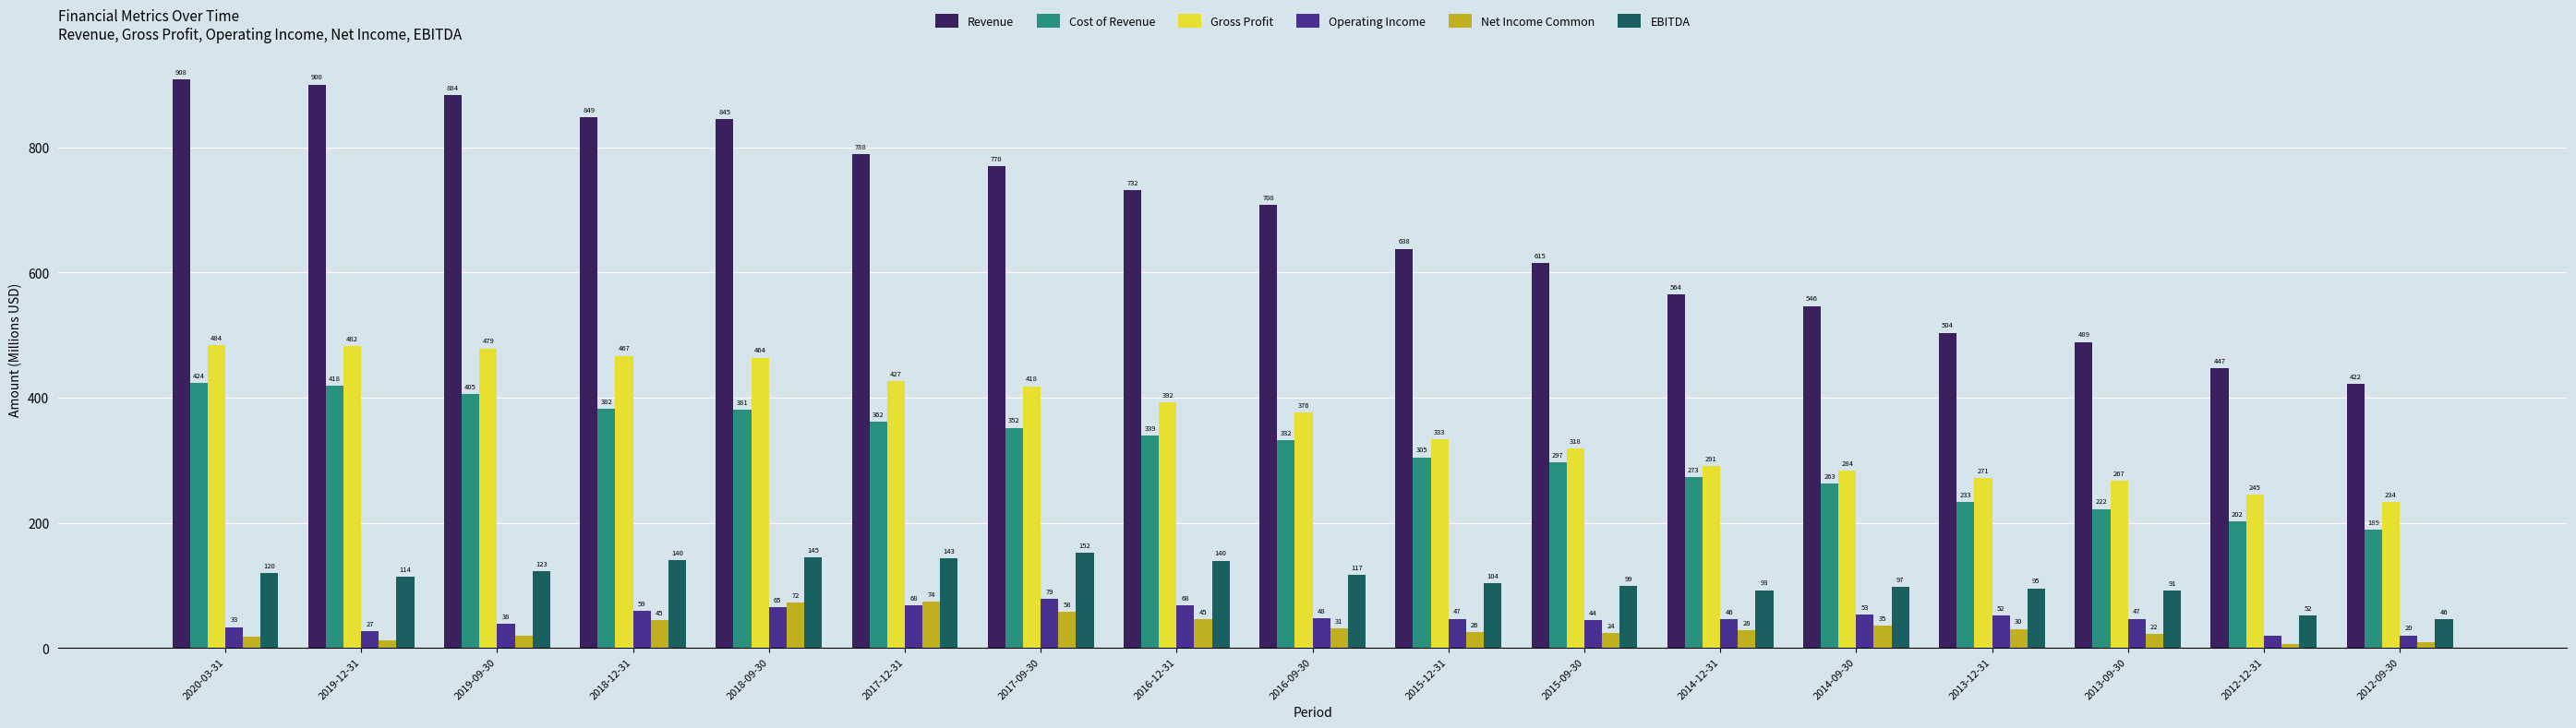

At which label does EBITDA reach its minimum?

2012-09-30